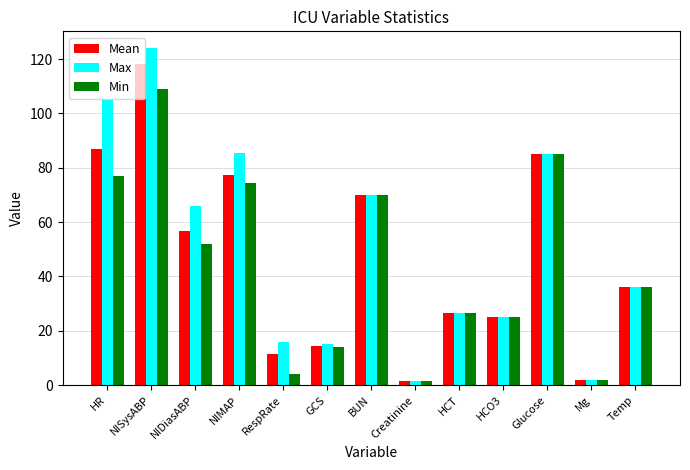

How many bars are there in total?

39